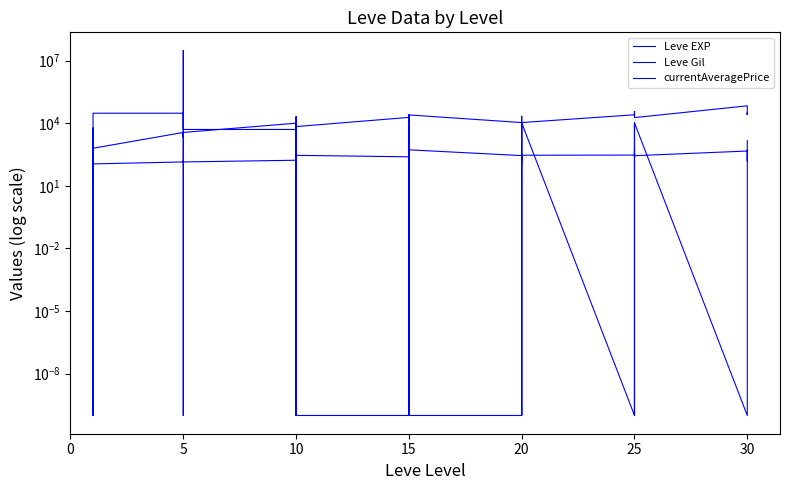

What is the label of the 30th point from the right?

5